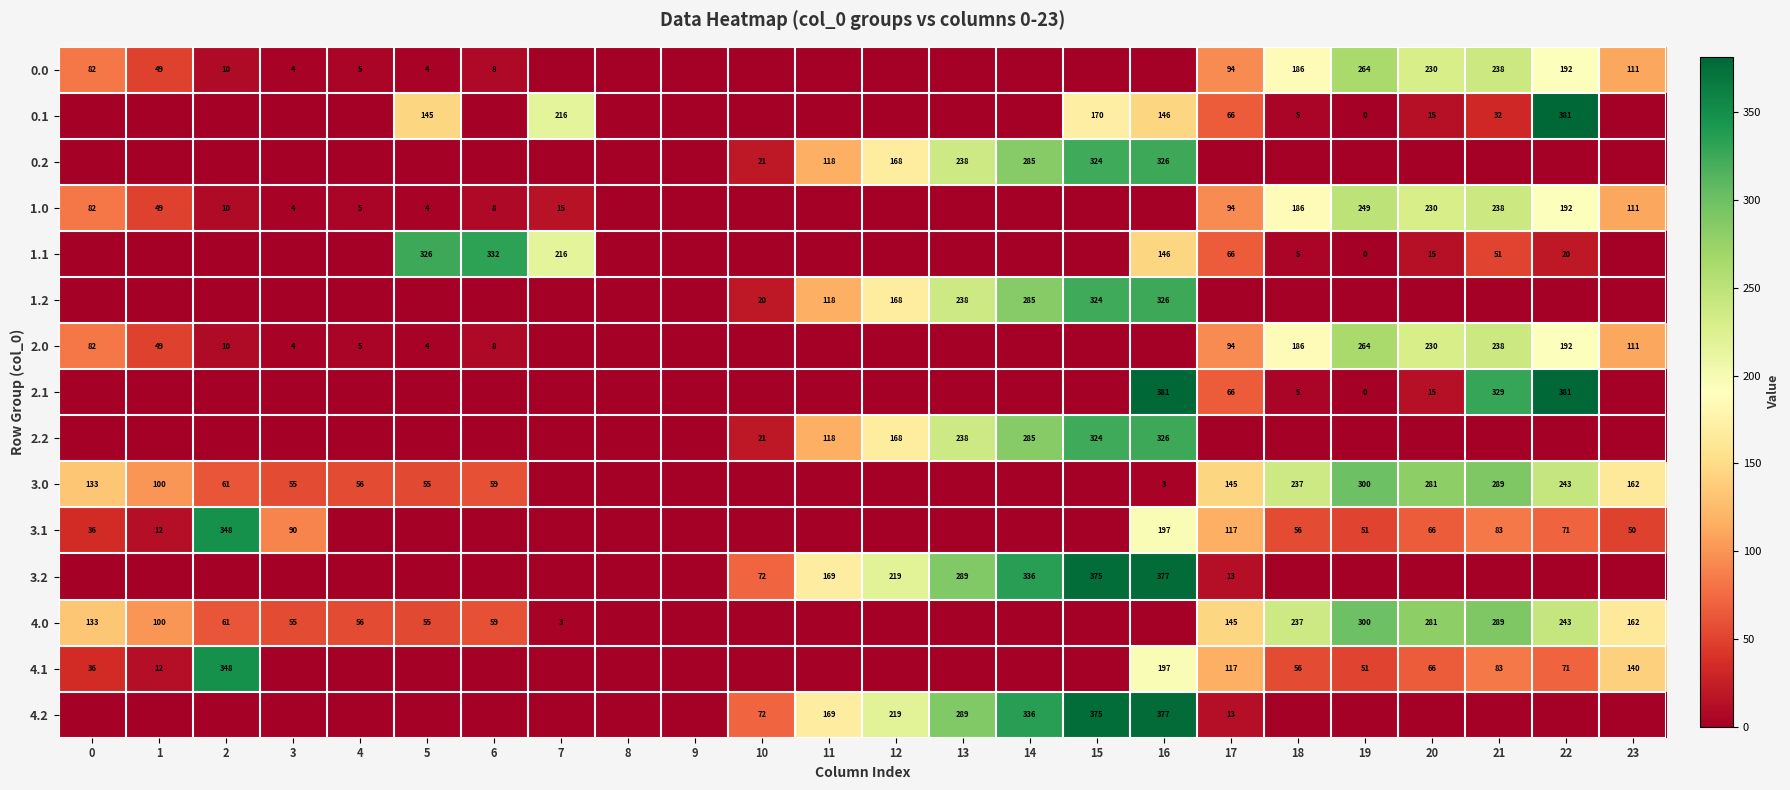

The 2.0 series shows 2 at 5. True or false?

False